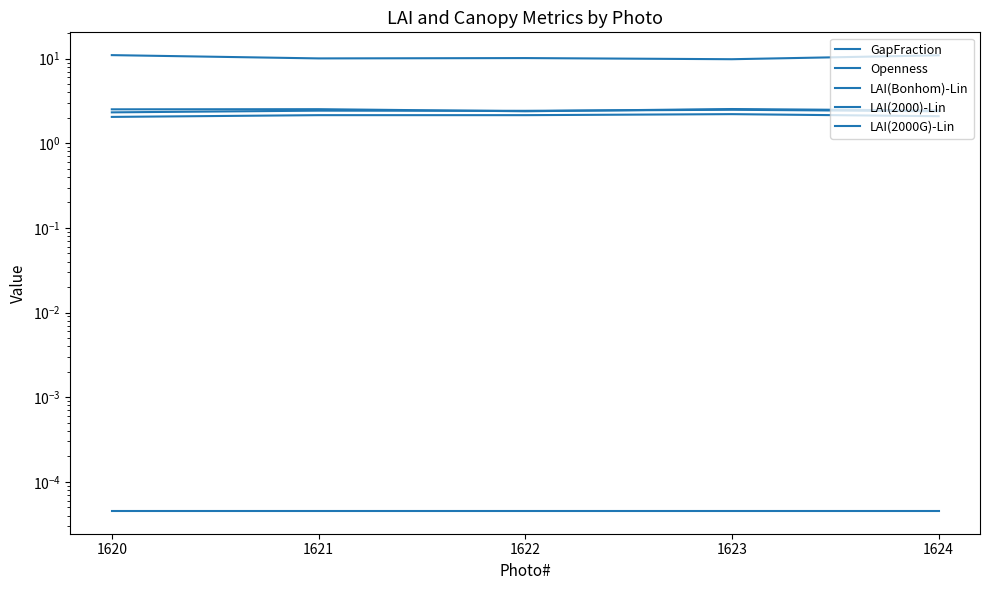

At which category does the chart reach its peak across all series?

1620